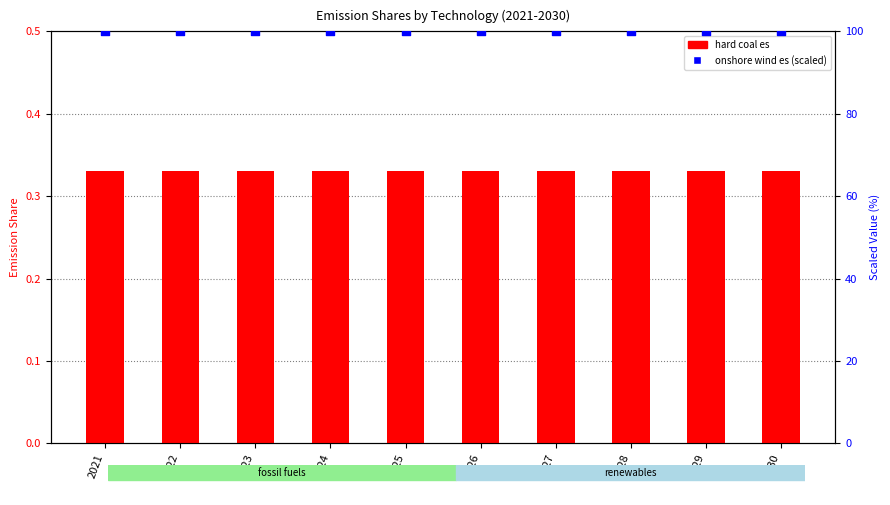

What is the total value across all series at 2023?

100.3